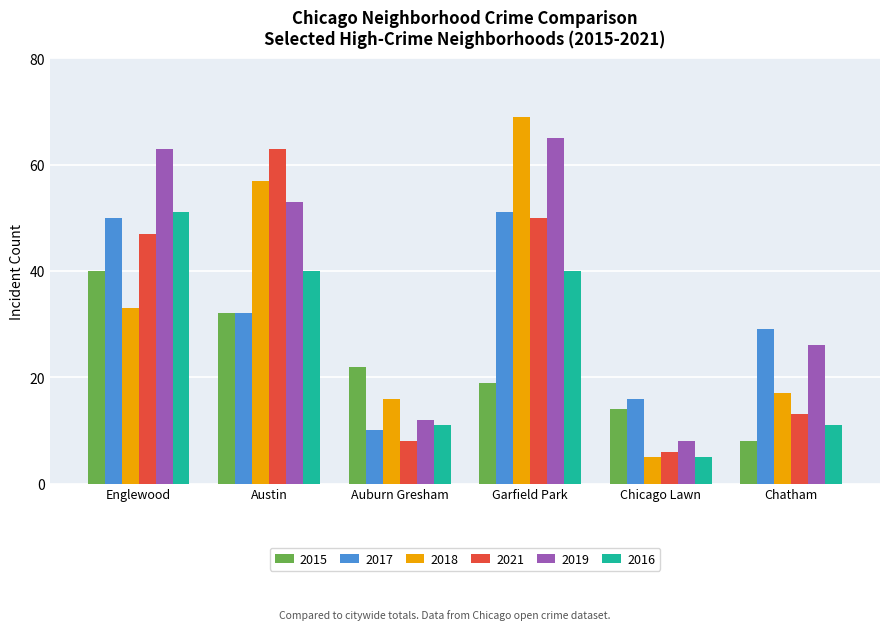

How many groups of bars are there?

6